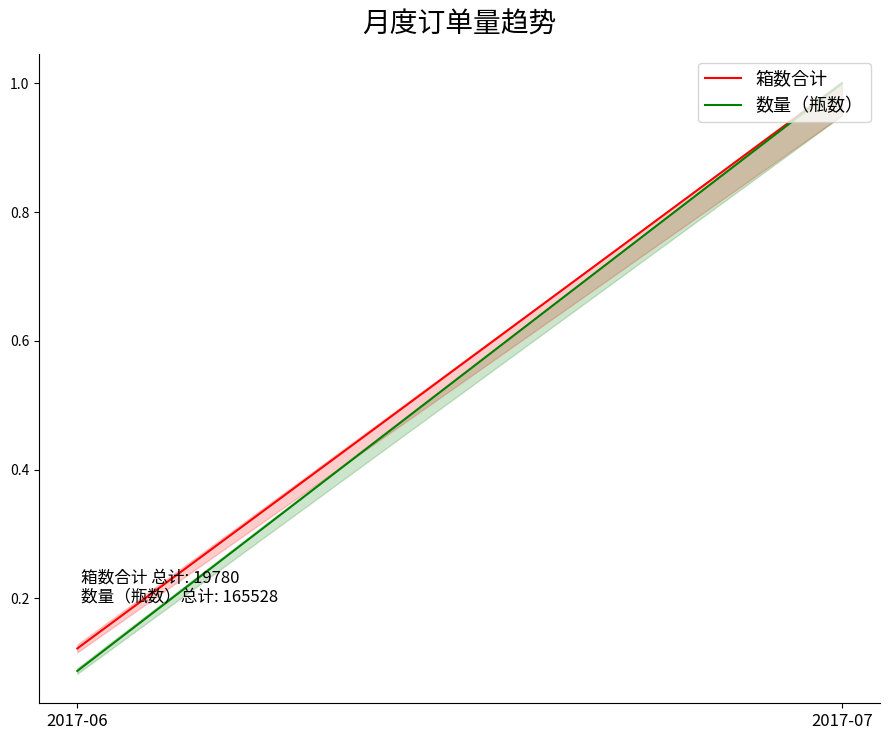

True or false: 数量（瓶数） has a value of 0.1 at 2017-06.

True